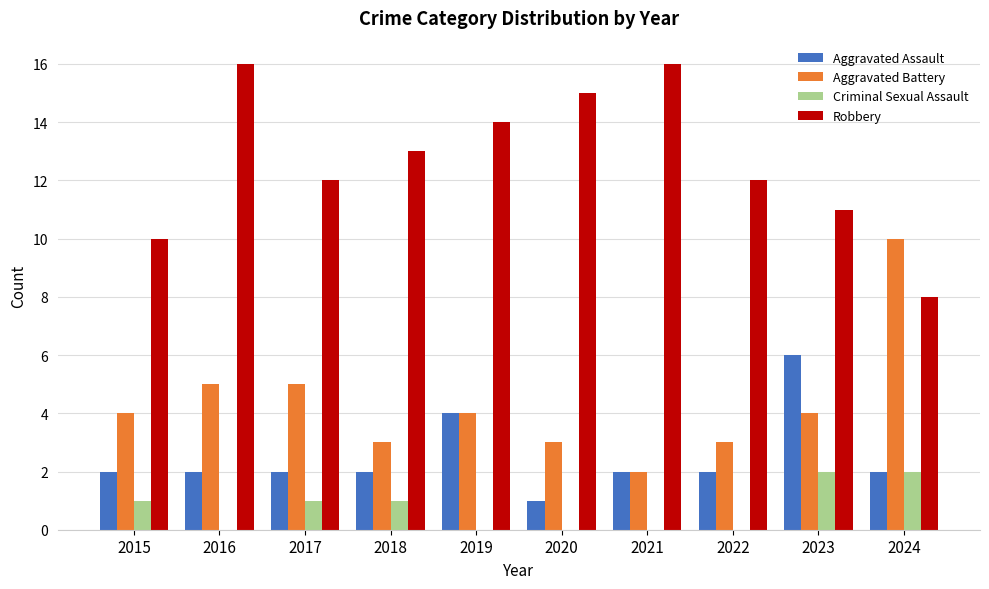

Reading left to right, transcribe all the data shown in this chart.

Aggravated Assault: 2	2	2	2	4	1	2	2	6	2
Aggravated Battery: 4	5	5	3	4	3	2	3	4	10
Criminal Sexual Assault: 1	0	1	1	0	0	0	0	2	2
Robbery: 10	16	12	13	14	15	16	12	11	8